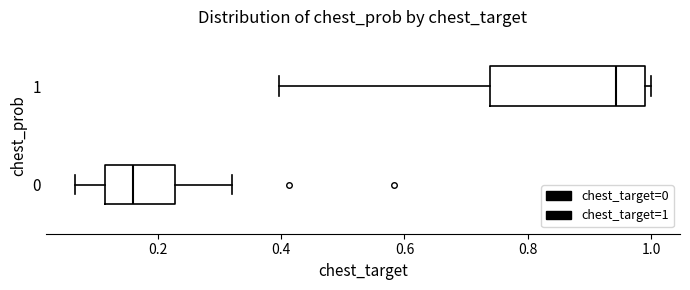

Which box's median line is the furthest to the right?

1